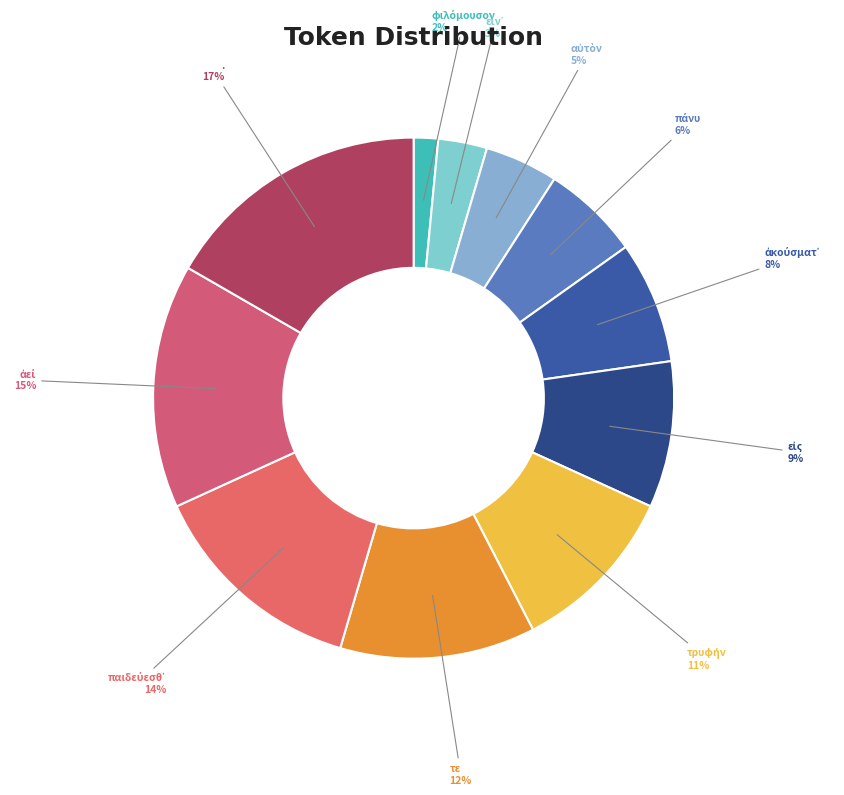

Which slice is the largest?

.